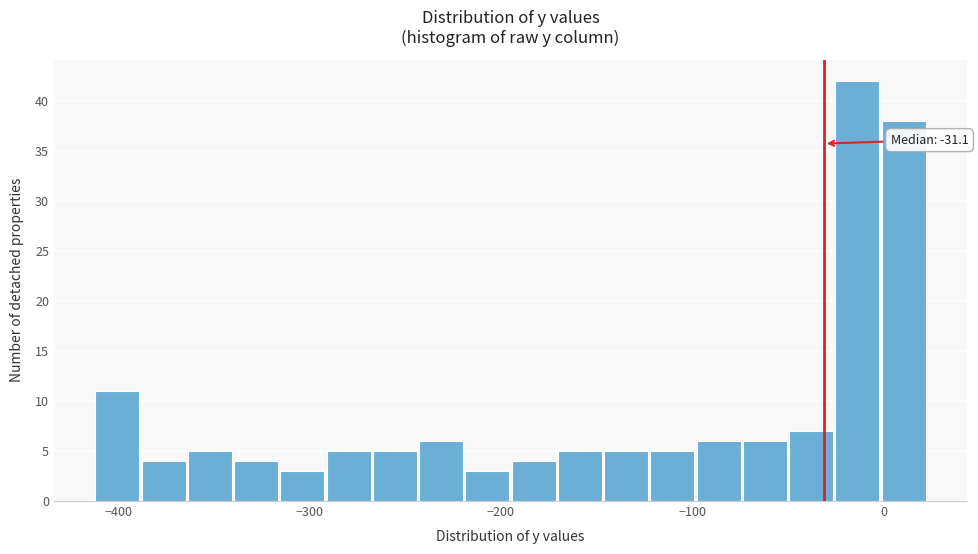

Read against the x-axis, roughly where is the centre of the tallest bar?

-10